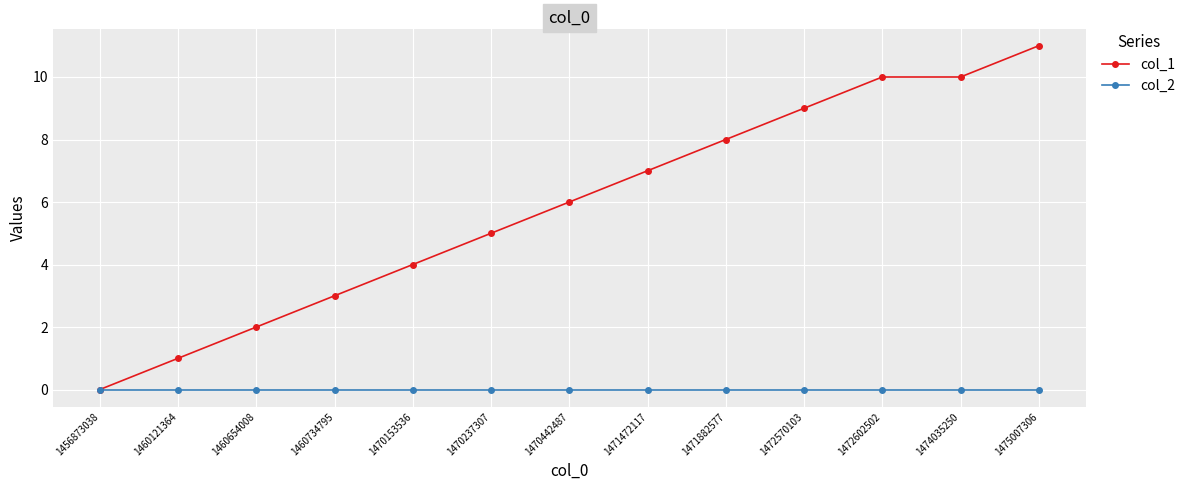

What is the value of the col_1 point at the 7th from the left?

6